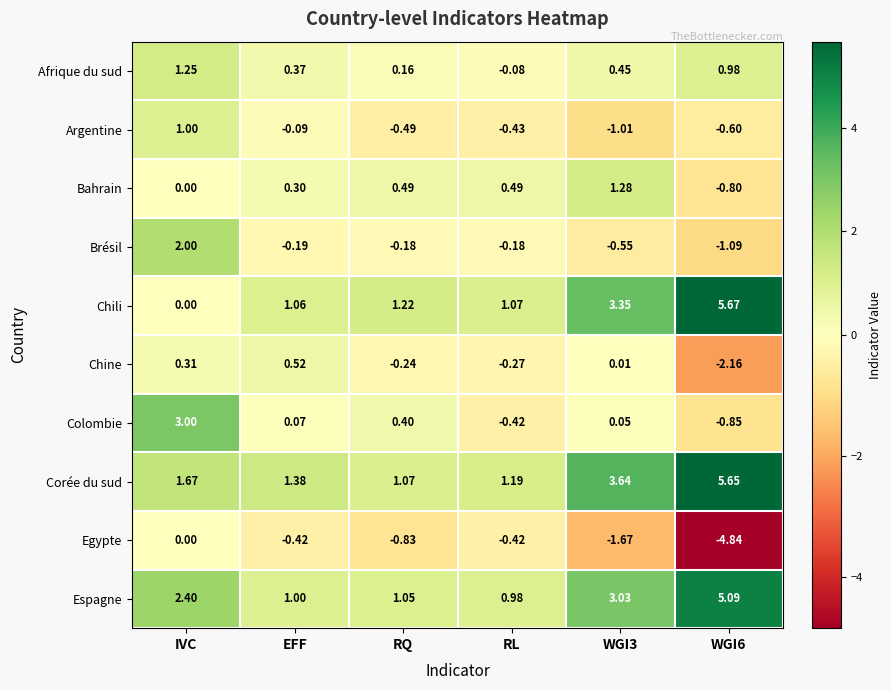

Which series has the largest range (max minus min)?

Chili